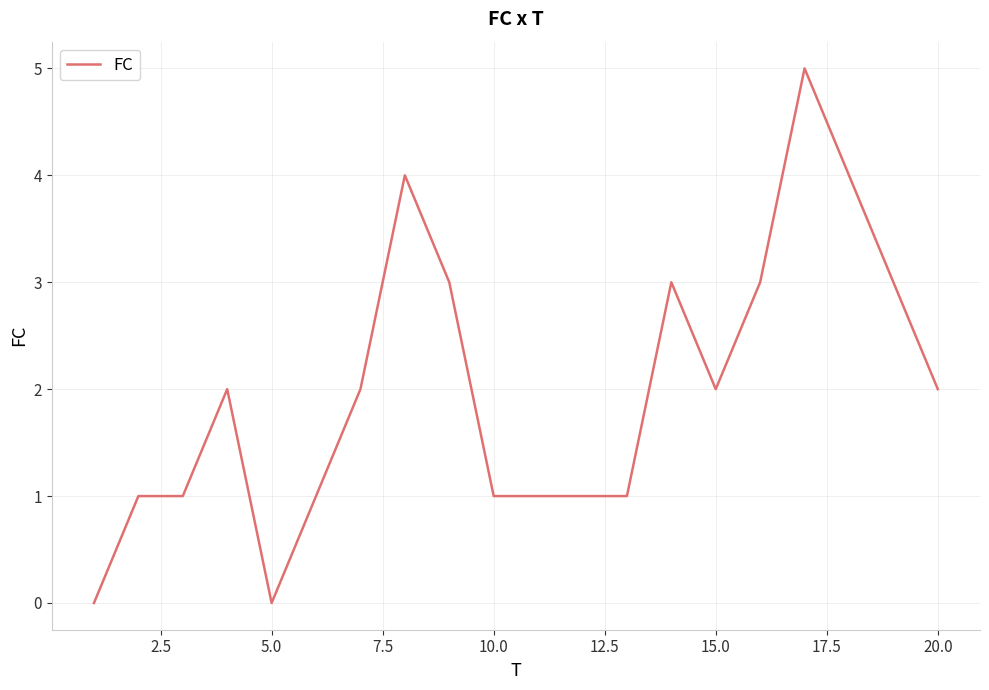

What is the maximum value shown in the chart?

5